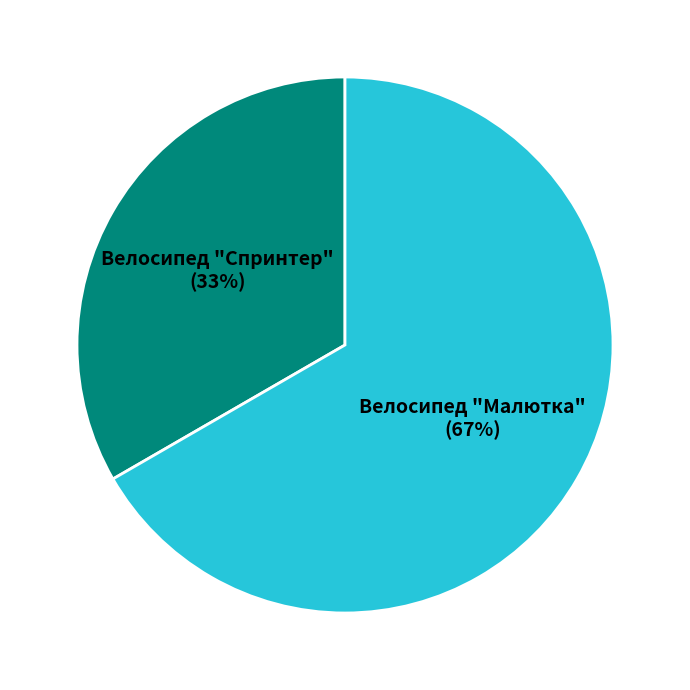

To the nearest percent, what is the average slice percentage?

50%